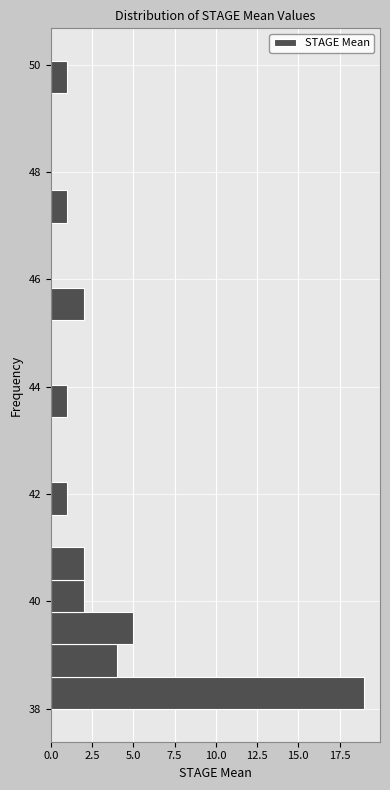

Read against the y-axis, roughly where is the centre of the longest bar?

38.2